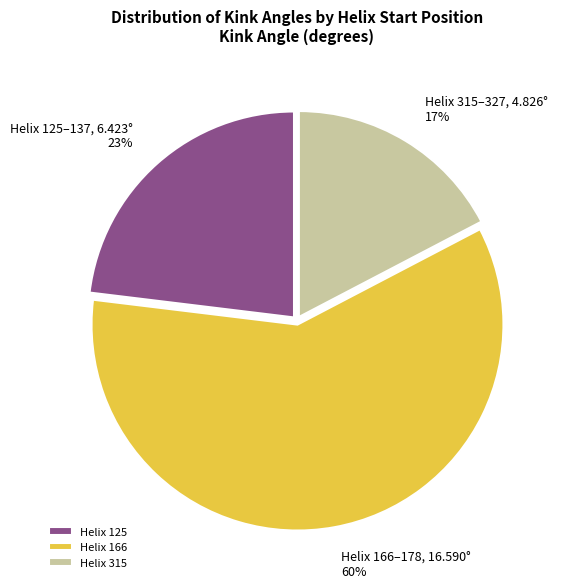

What is the largest slice in the pie chart?

Helix 166